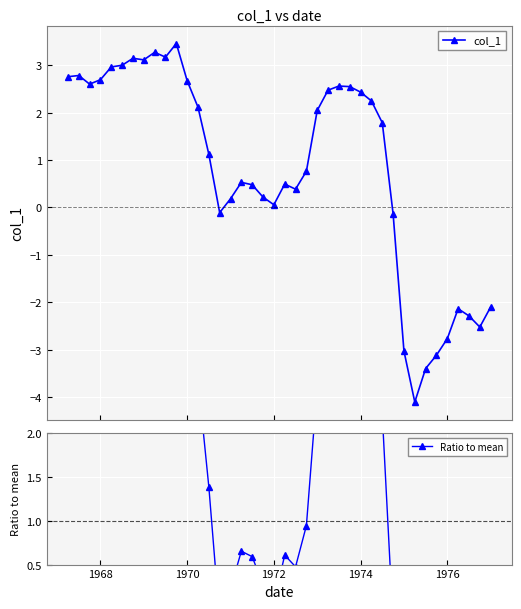

What is the minimum value for col_1?

-4.1